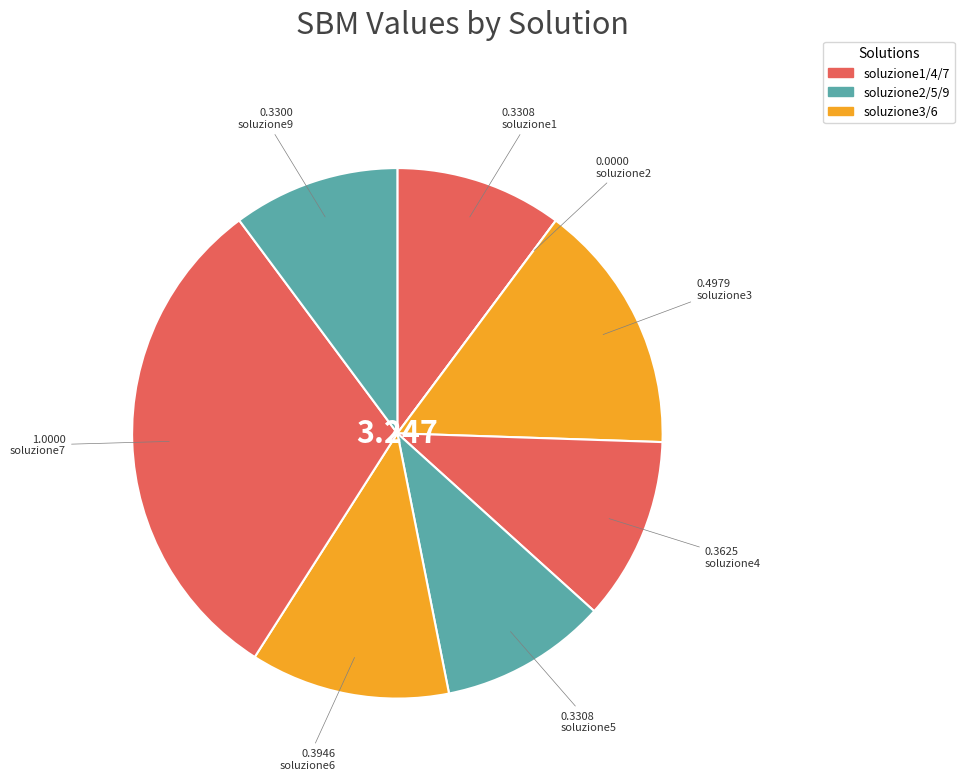

Which category has the biggest portion of the pie?

soluzione7